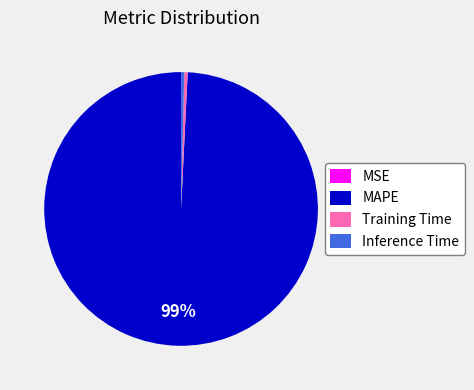

To the nearest percent, what is the average slice percentage?

25%